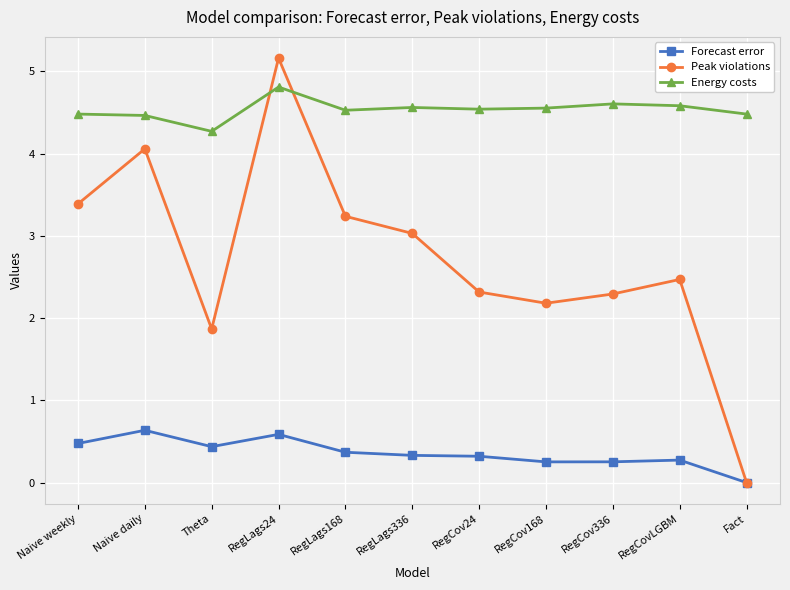

Where is the first local maximum for Peak violations?

Naive daily